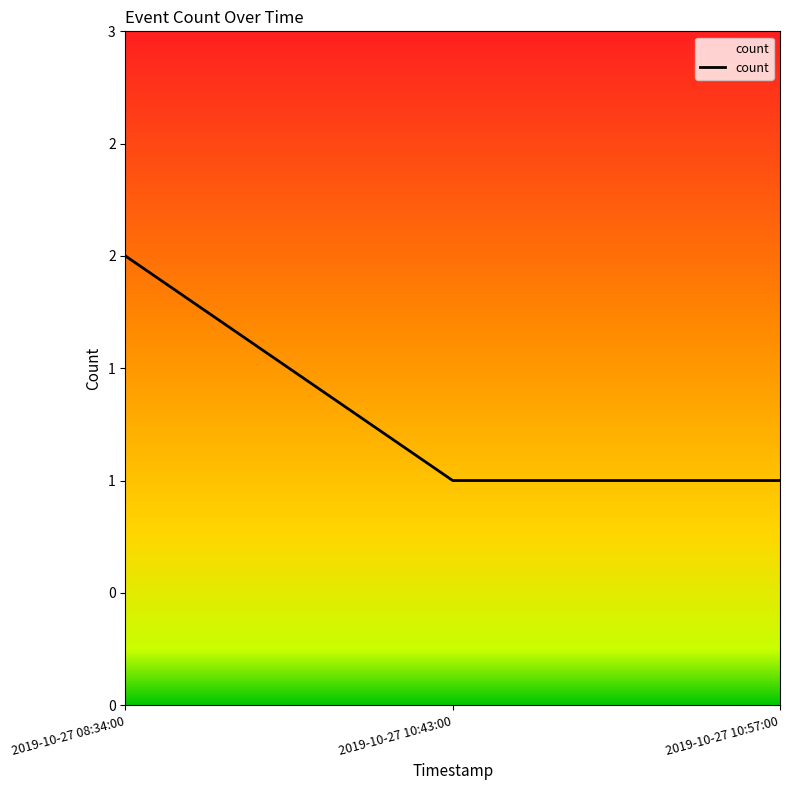

True or false: the data shows 1 at 2019-10-27 10:57:00.

True